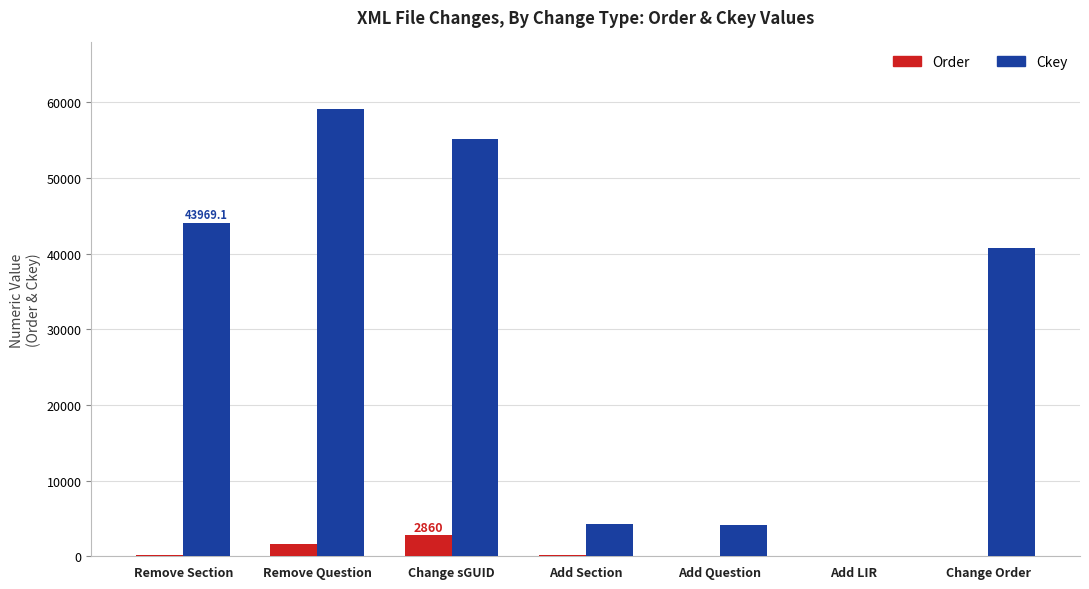

What is the total value across all series at Change Order?

40718.1